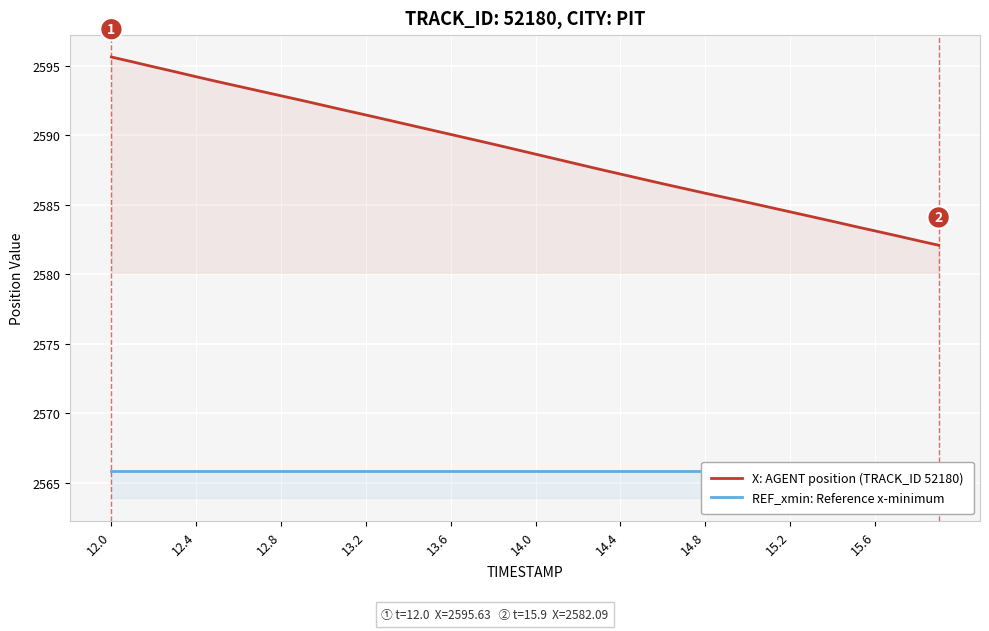

Which series has the widest spread of values?

X: AGENT position (TRACK_ID 52180)